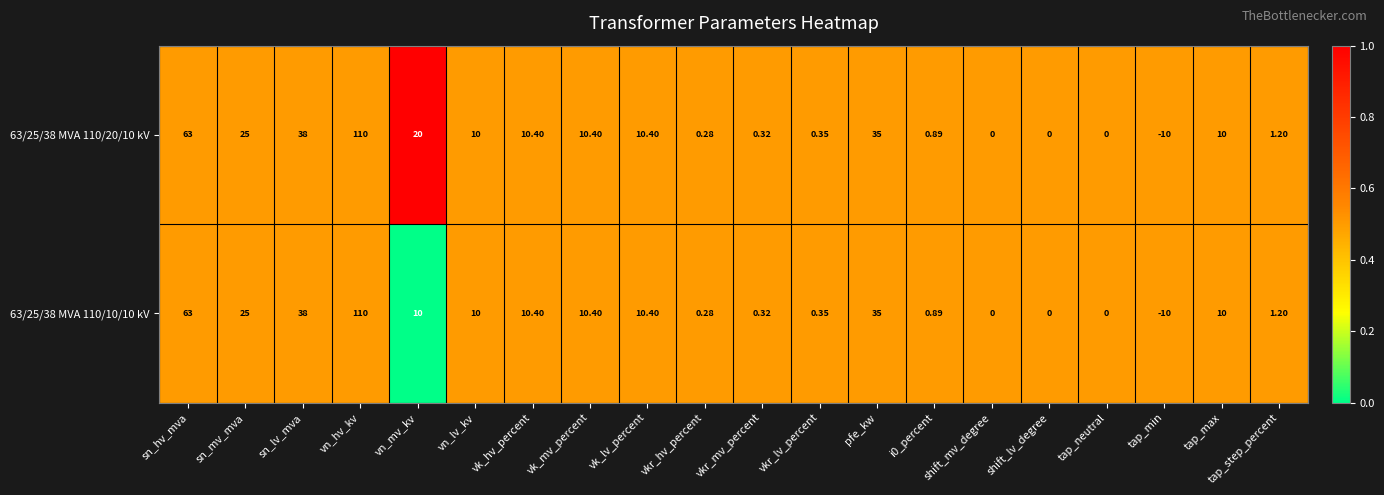

At which label does 63/25/38 MVA 110/20/10 kV first exceed 10?

sn_hv_mva